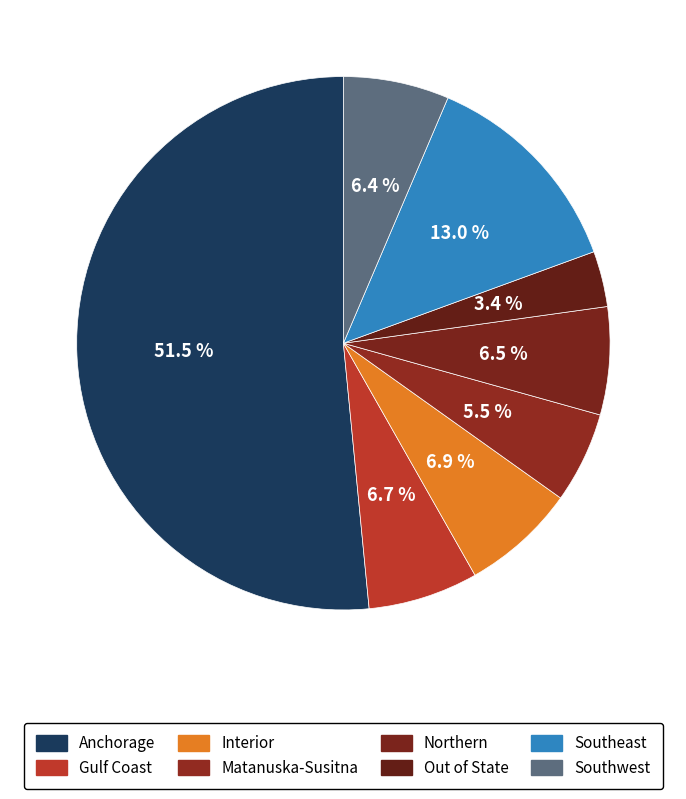

How many segments does this pie chart have?

8